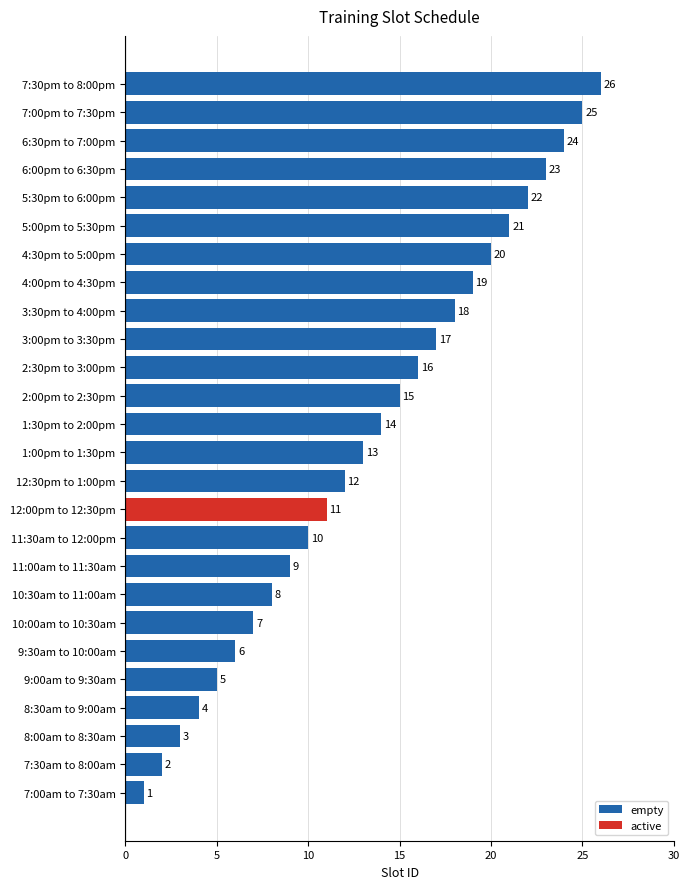

How many bars are there in total?

26